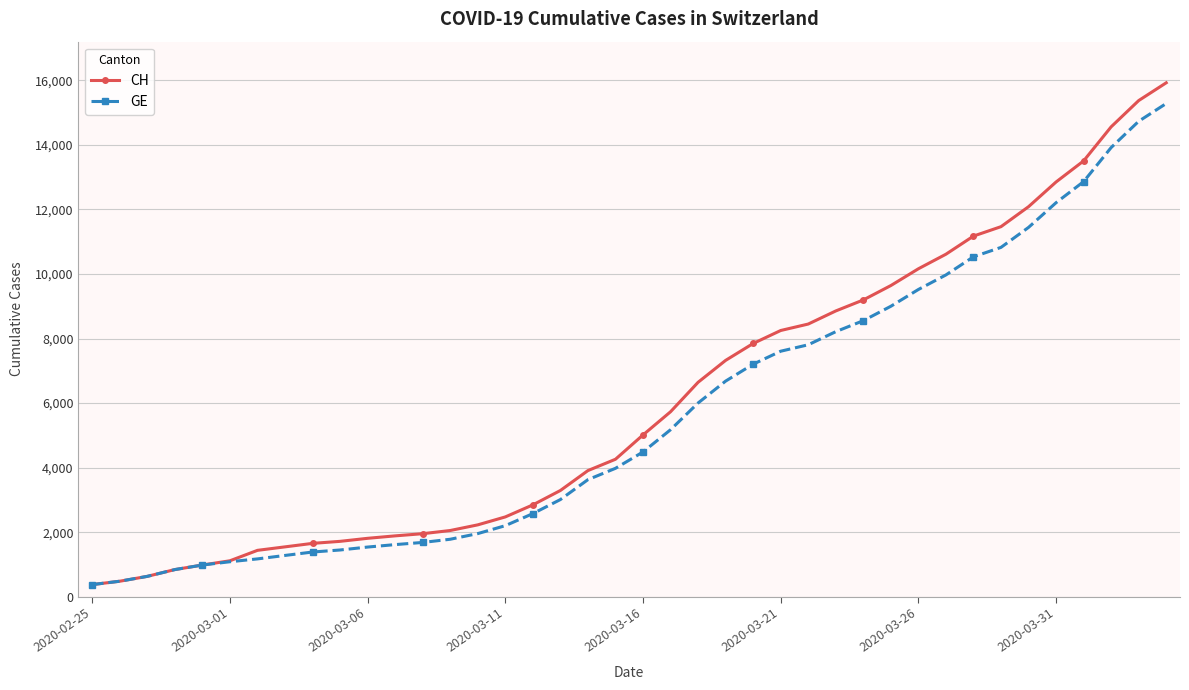

Does the chart have visible grid lines?

Yes